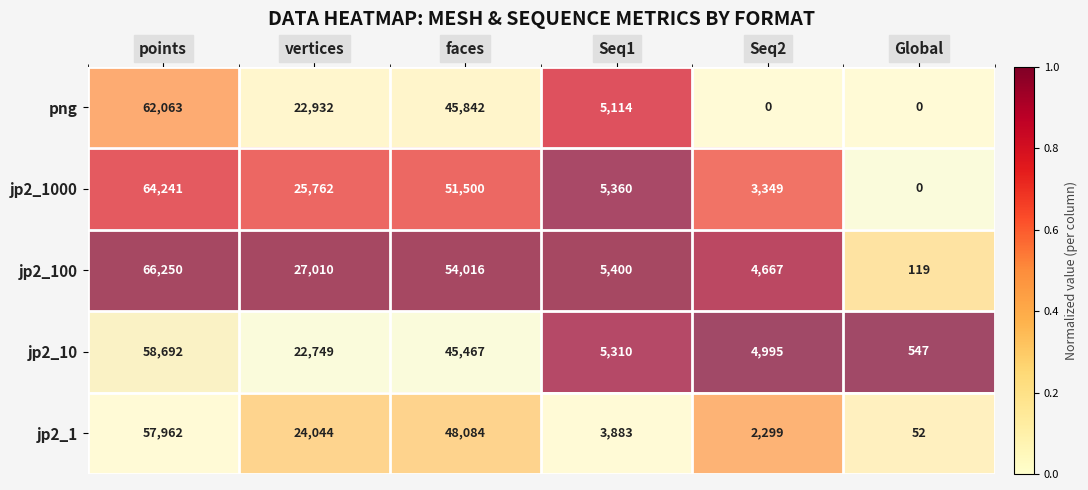

At how many categories does at least one series exceed 0?

6